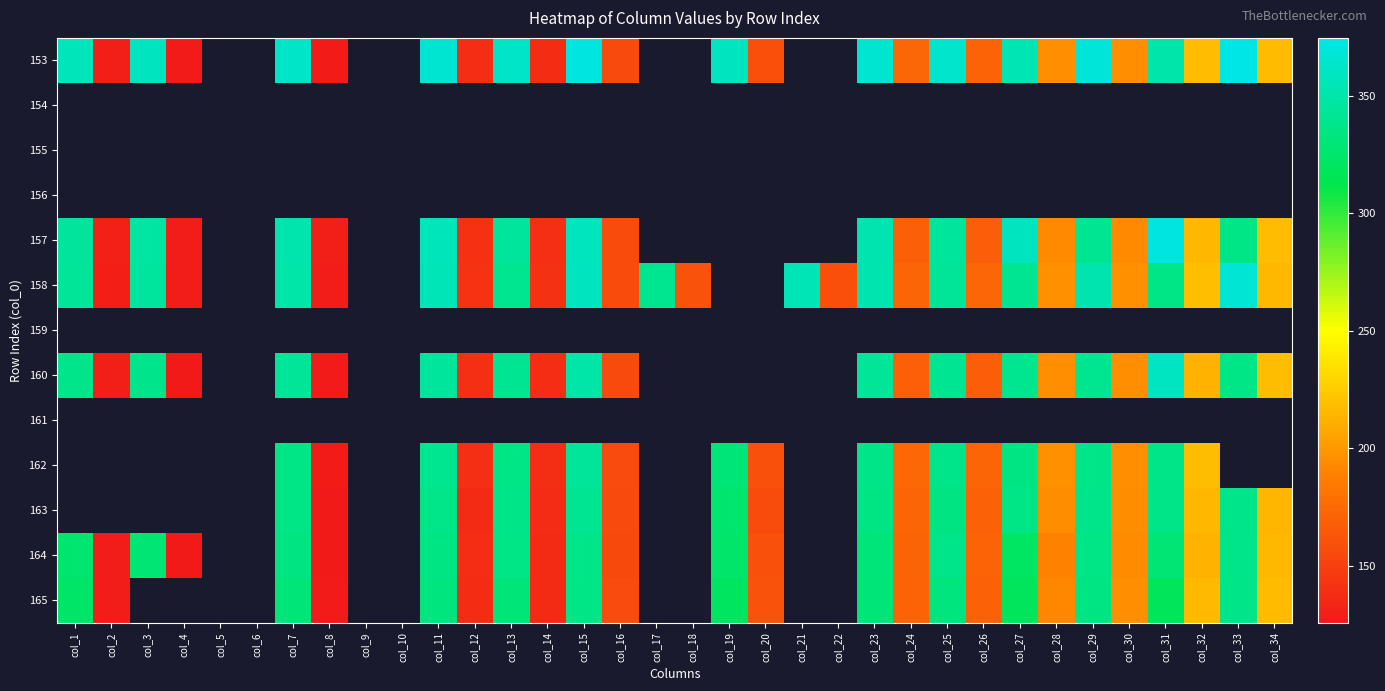

How many values in 164 are above zero?

26